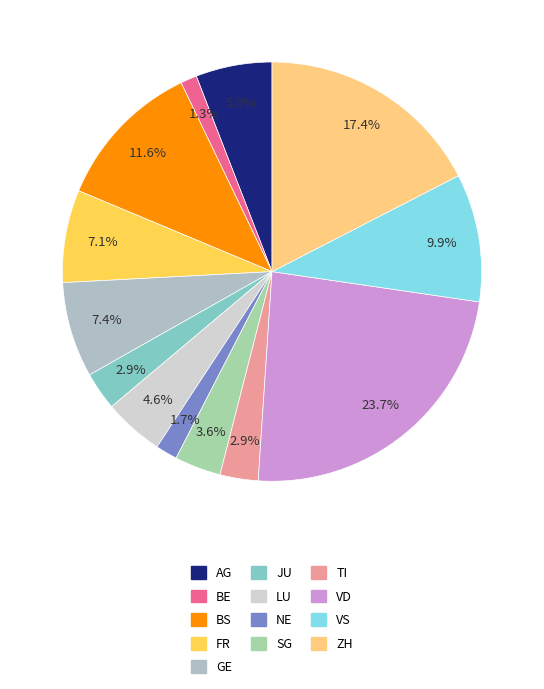

What percentage is NOT represented by BS?

88.4%